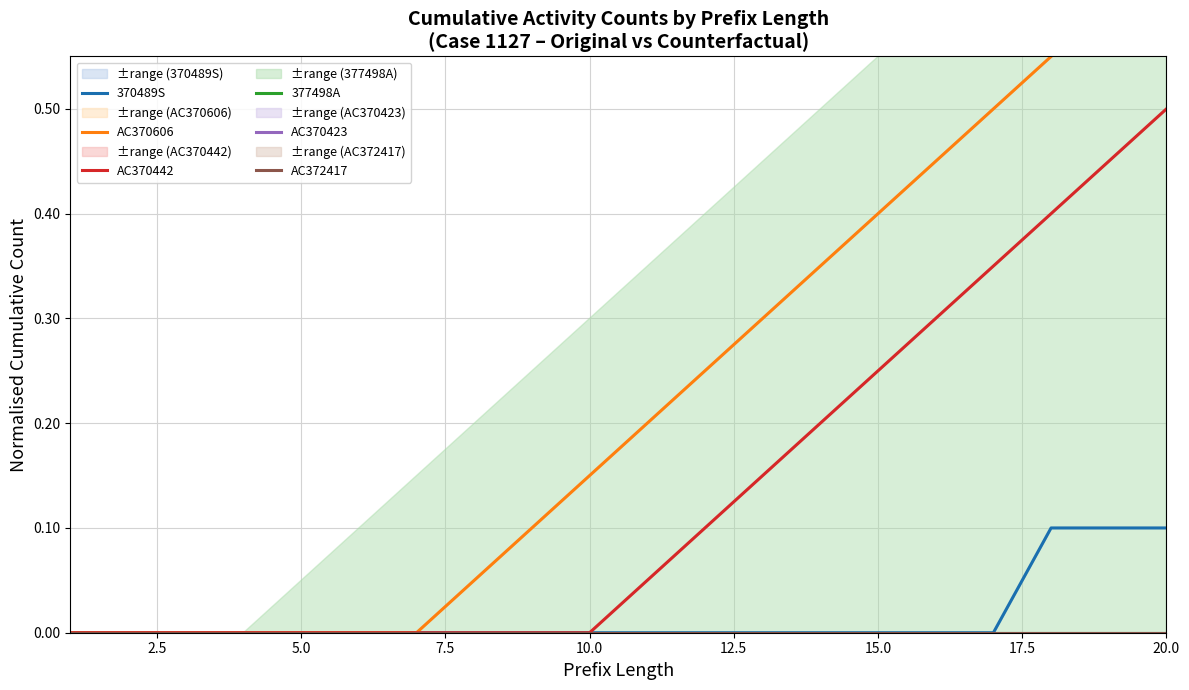

The 370489S series shows 0.1 at 20.0. True or false?

True